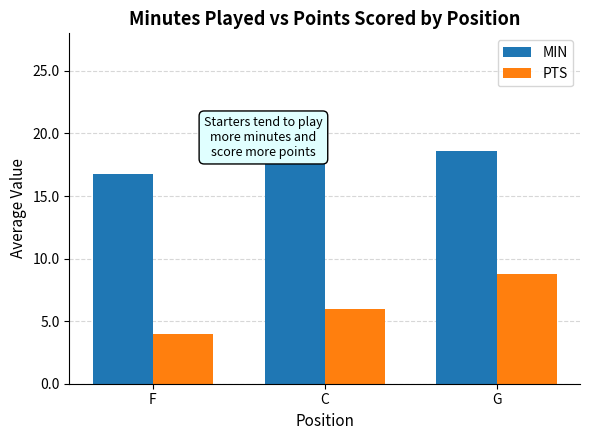

Where is MIN nearest to the value 18?

G